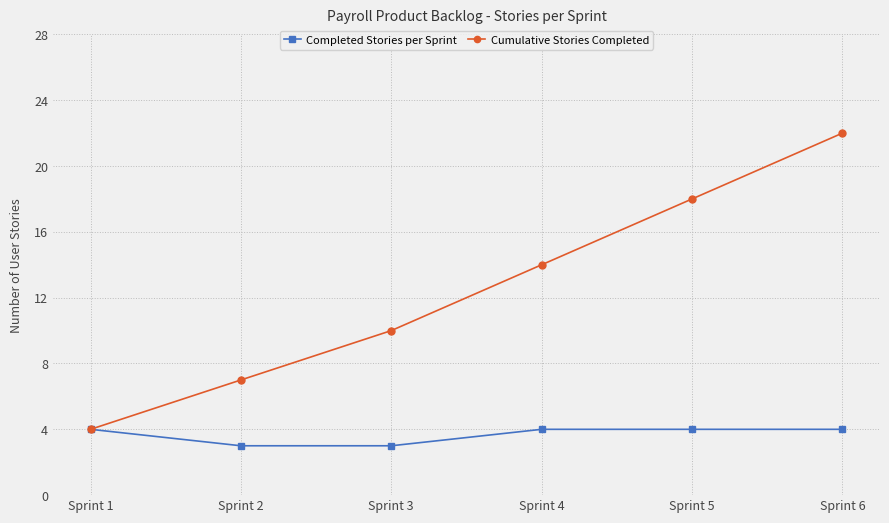

Is it true that Completed Stories per Sprint equals 7 at Sprint 5?

False